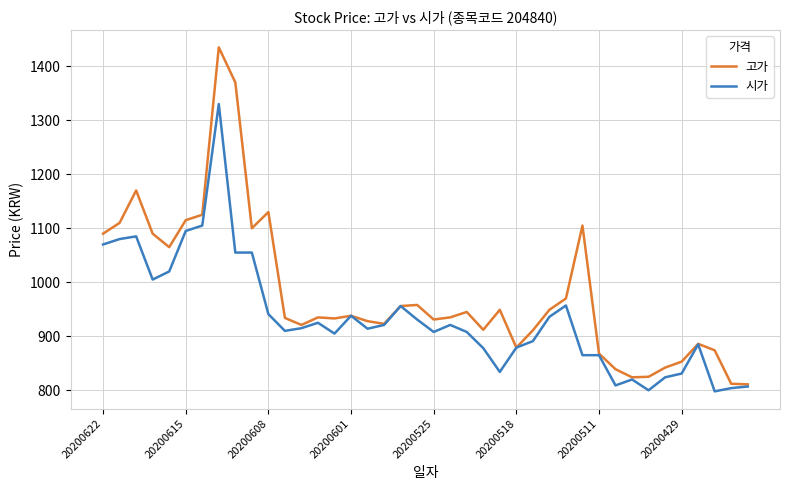

List the series in order of their peak value, highest first.

고가, 시가